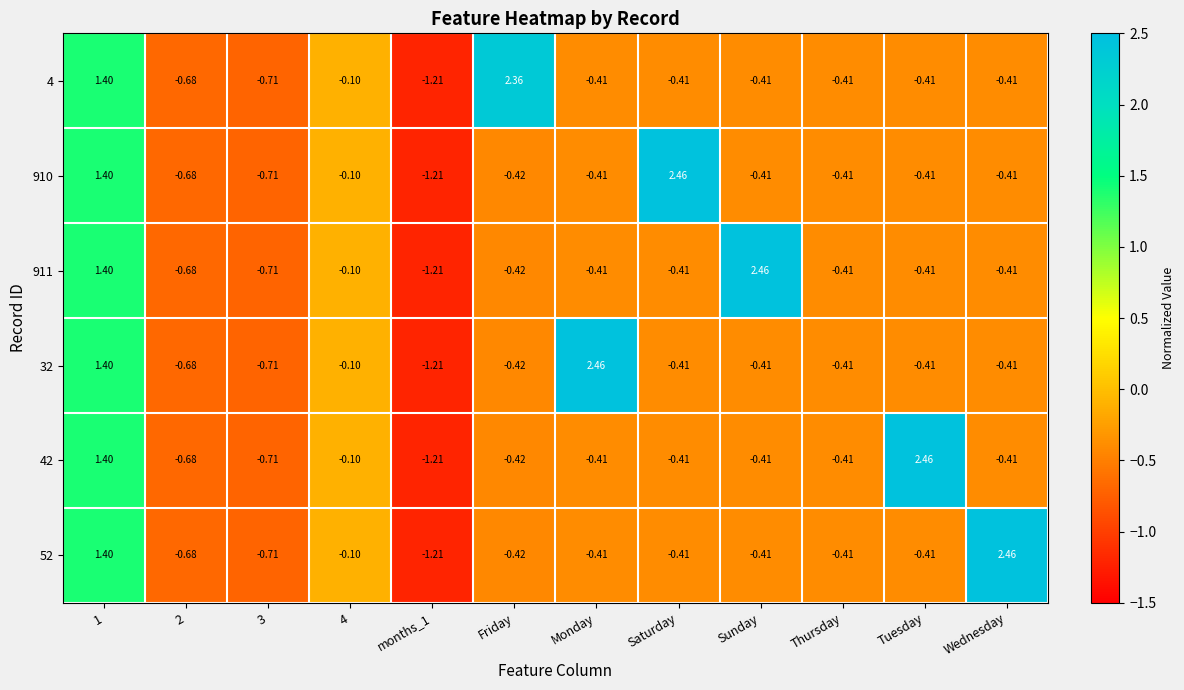

At which label does 32 reach its peak?

Monday